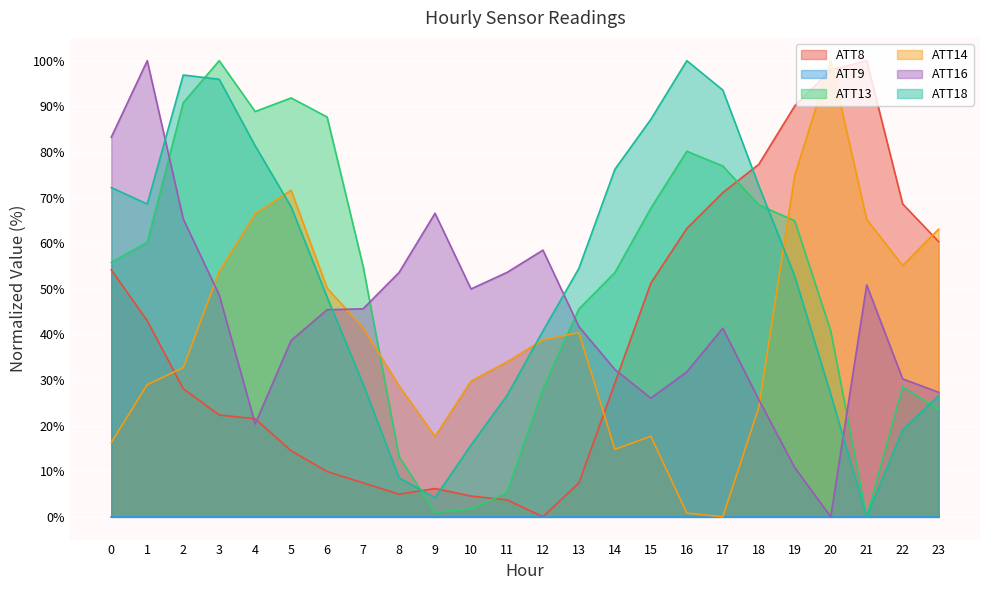

What is the value of the ATT8 point at the 2nd from the left?

43.0